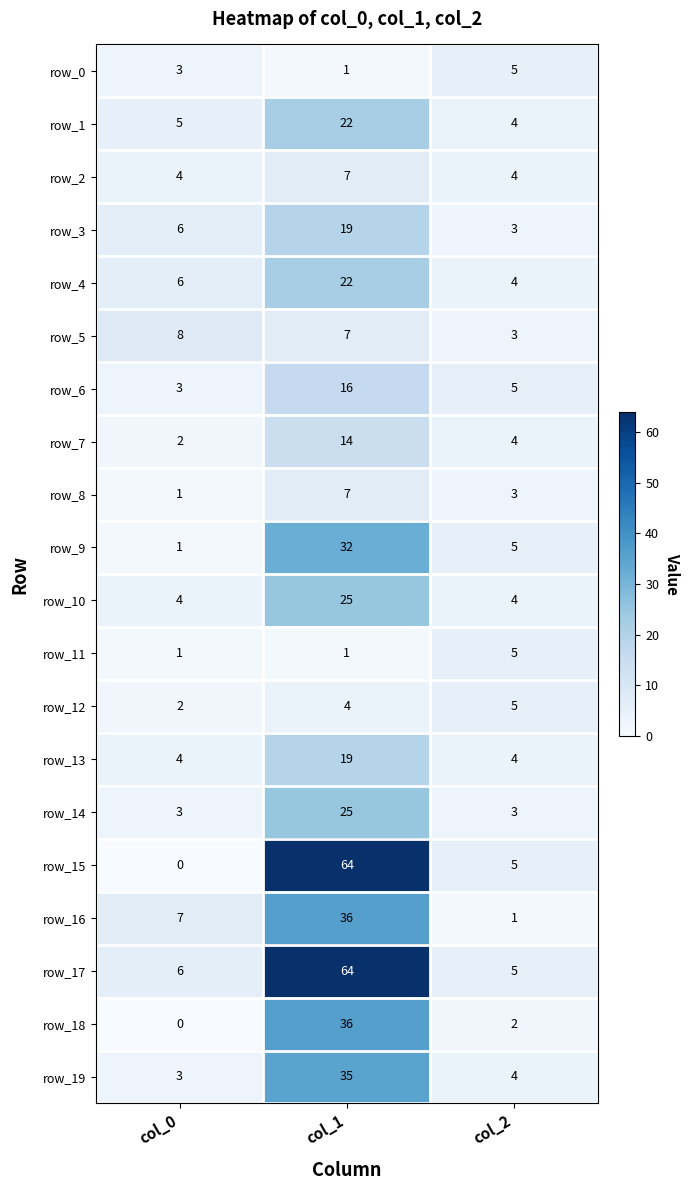

The row_1 series shows 3 at col_0. True or false?

False